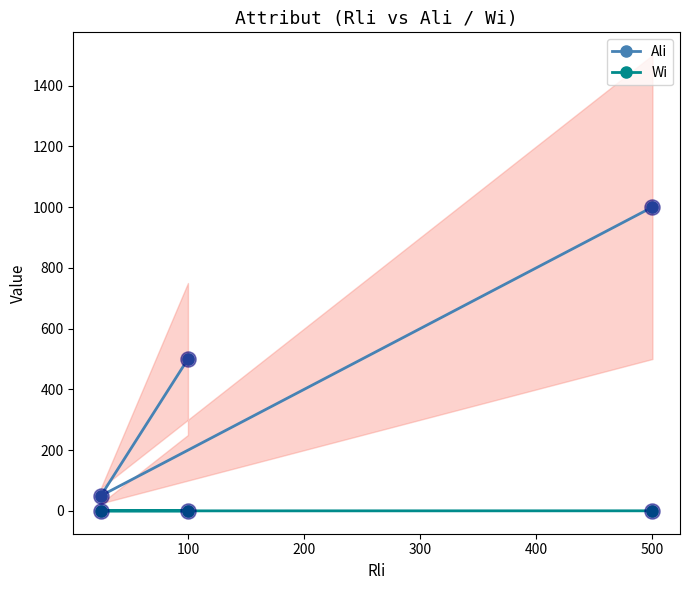

Which series has the largest total across all categories?

Ali